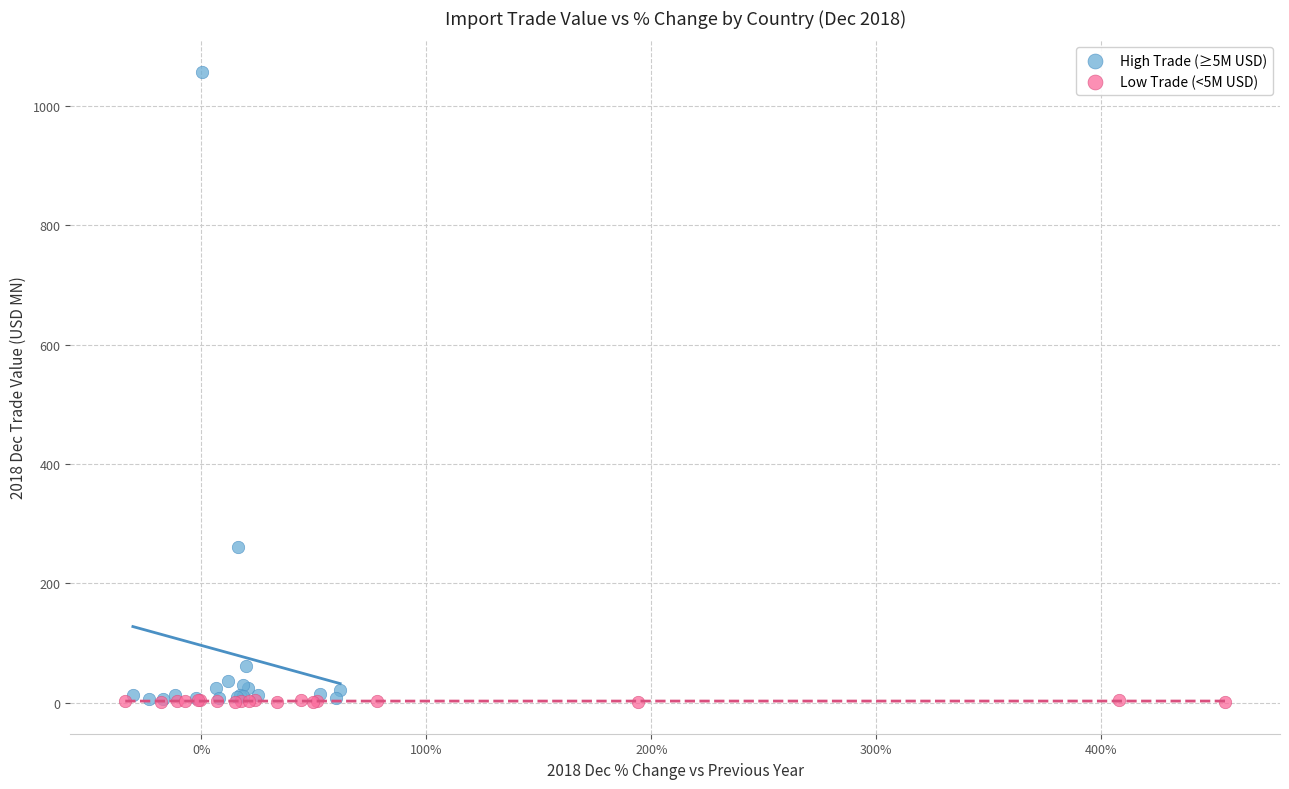

Which series reaches the maximum Y coordinate?

High Trade (≥5M USD)